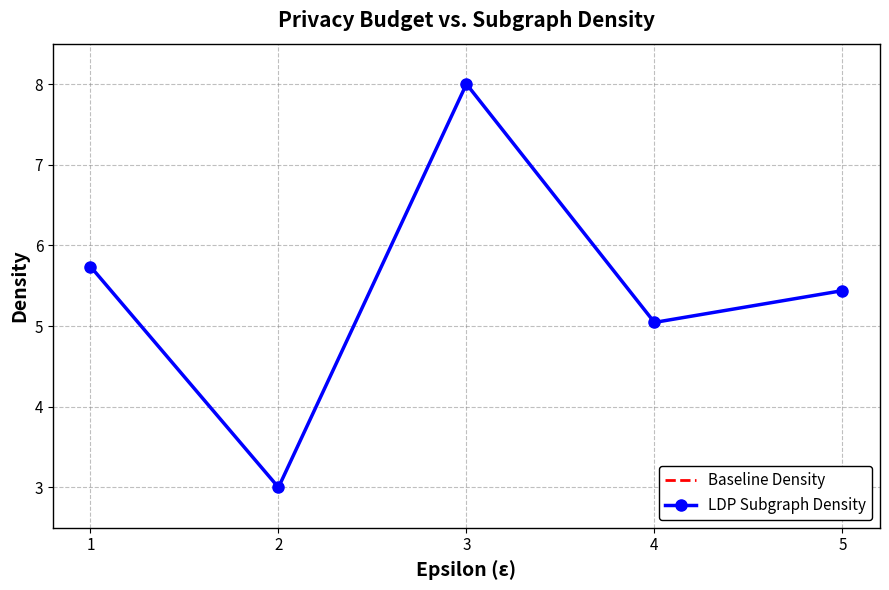

What is the average value?

5.4